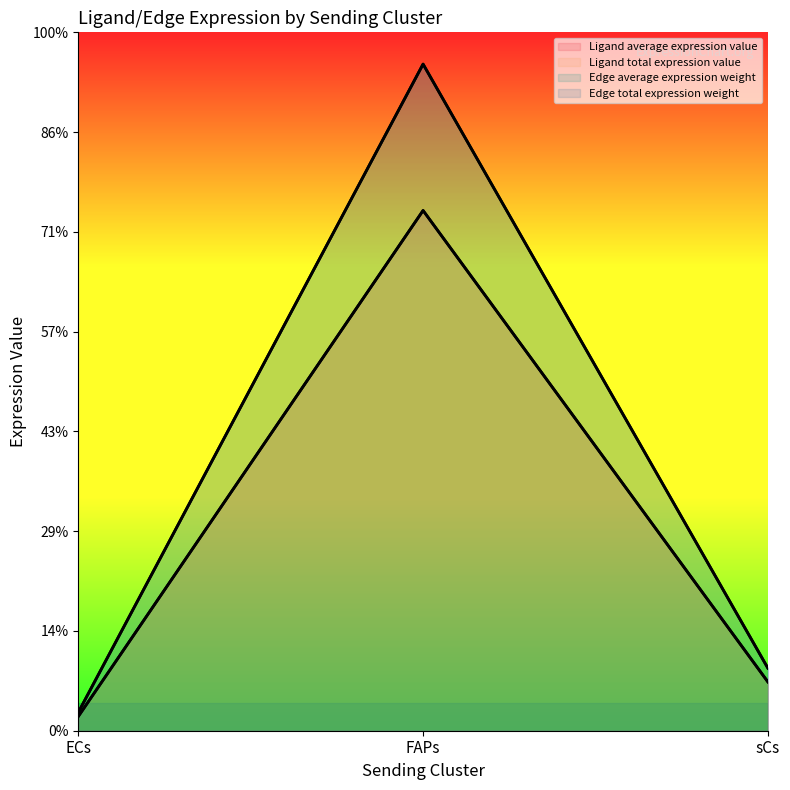

What are all the series names shown in the legend?

Ligand average expression value, Ligand total expression value, Edge average expression weight, Edge total expression weight